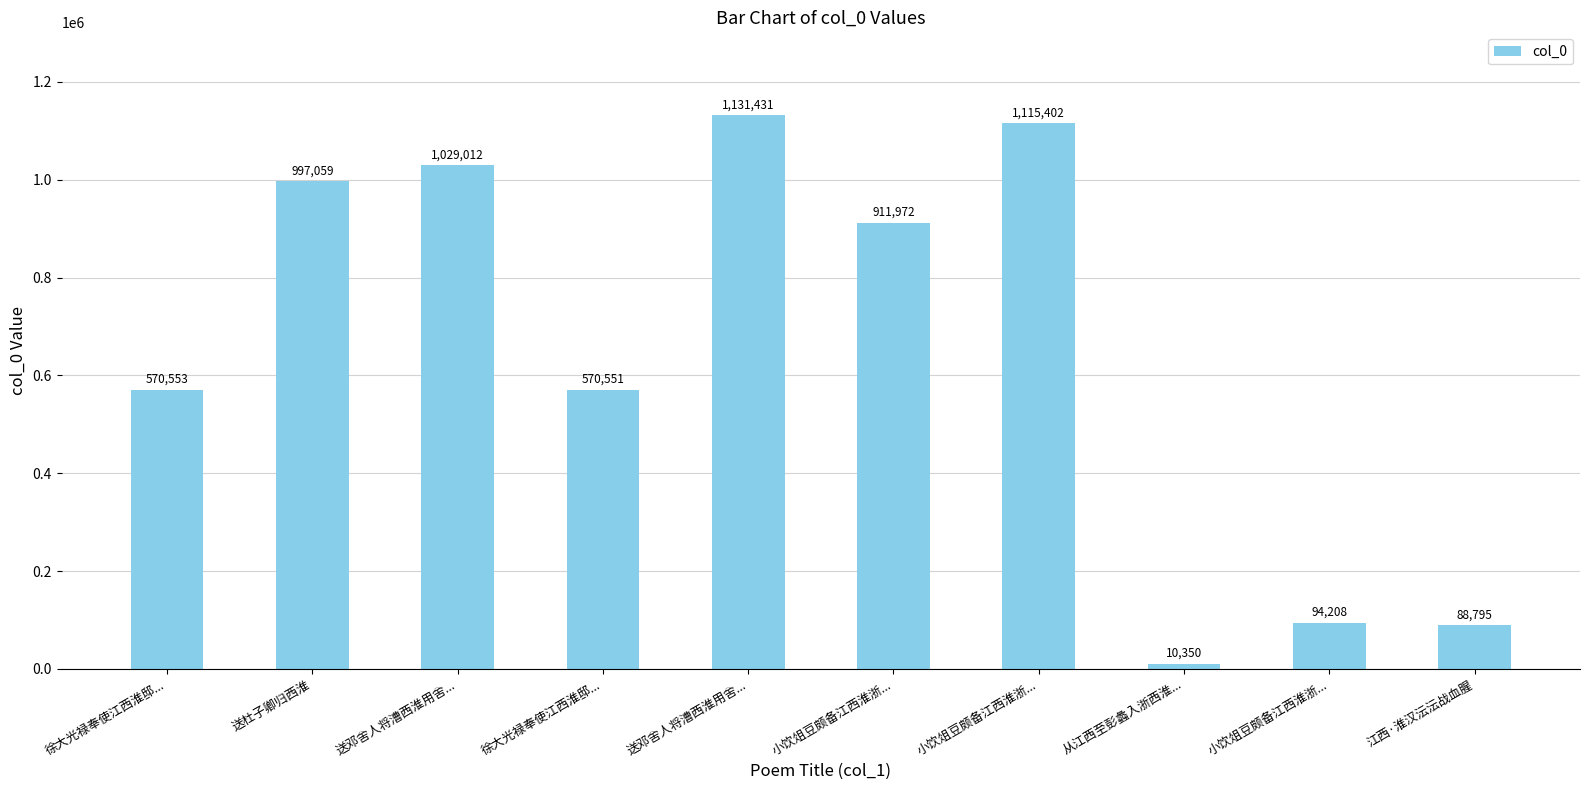

How many series are shown in this chart?

1